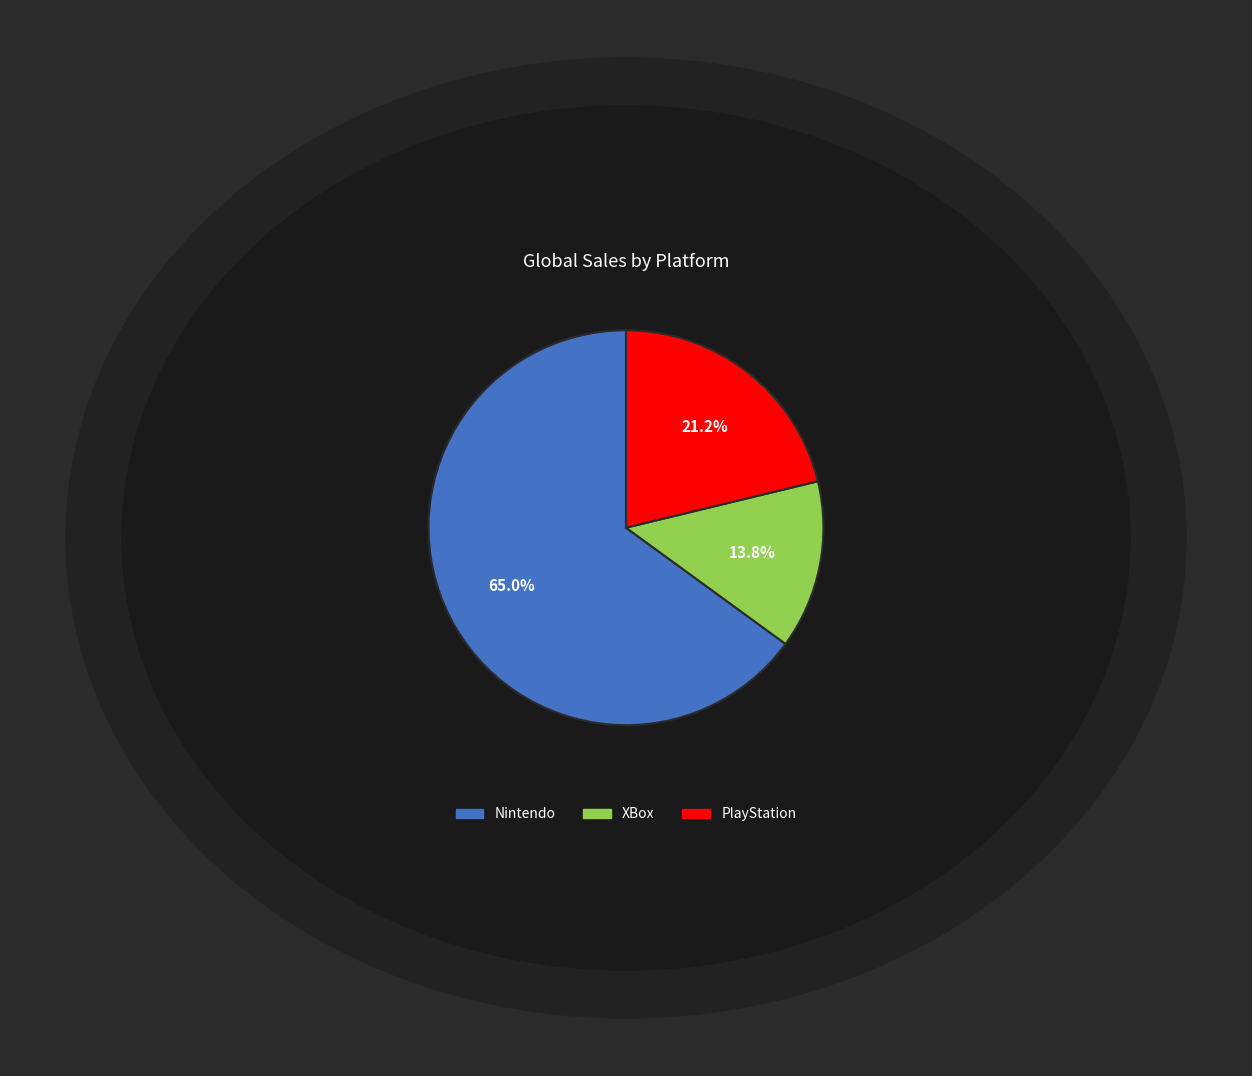

Does any single category account for the majority?

Yes